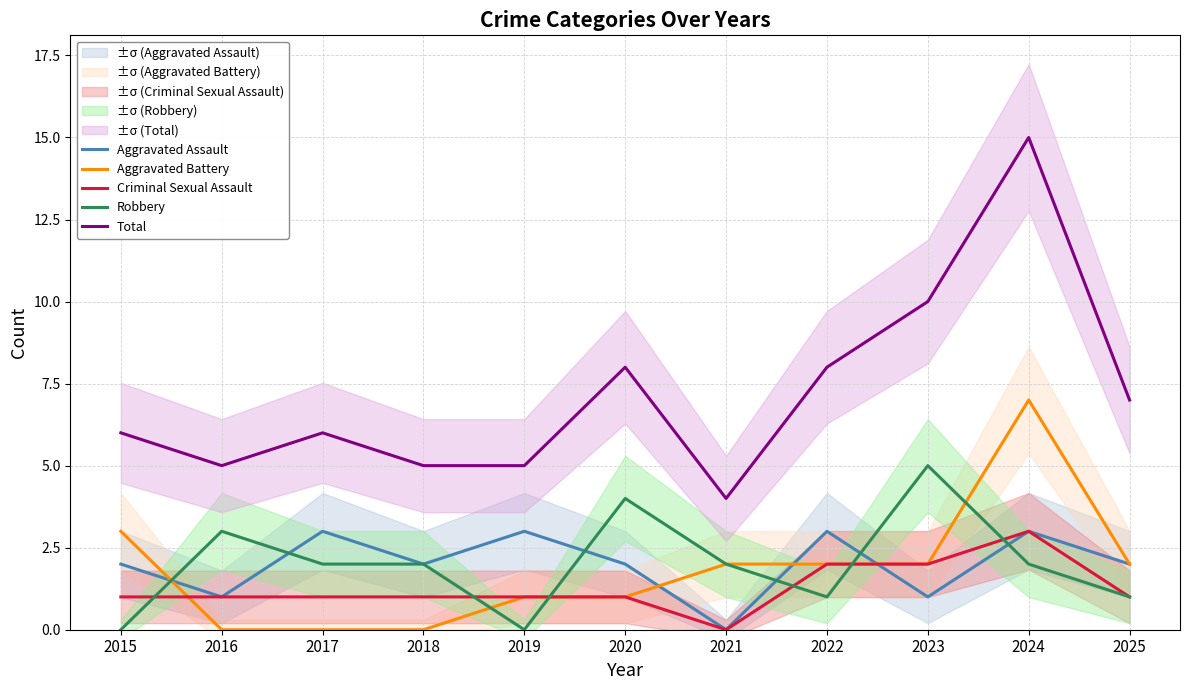

True or false: Aggravated Assault has more than 2 points higher than both neighbors.

True